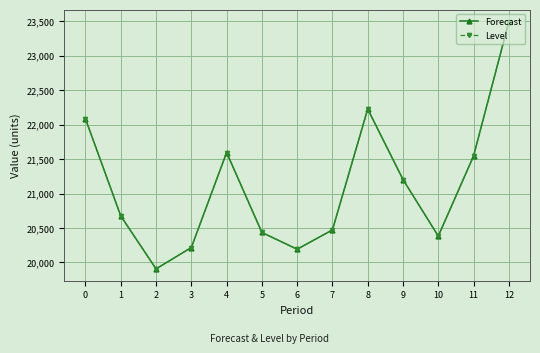

Is this an area chart (filled region under the line)?

No